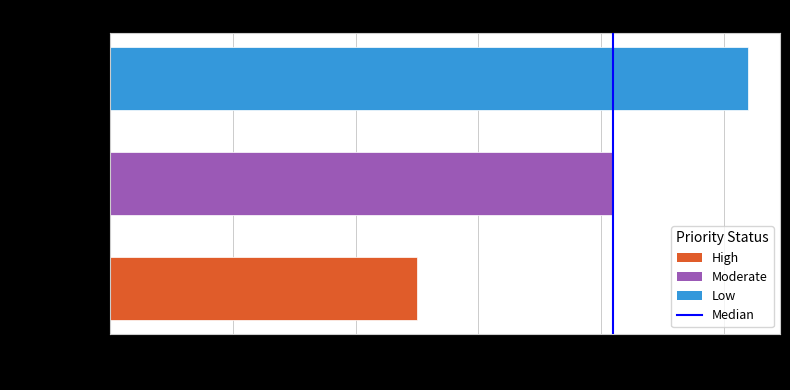

What is the ratio of the value at Low to the value at Moderate?

1.3